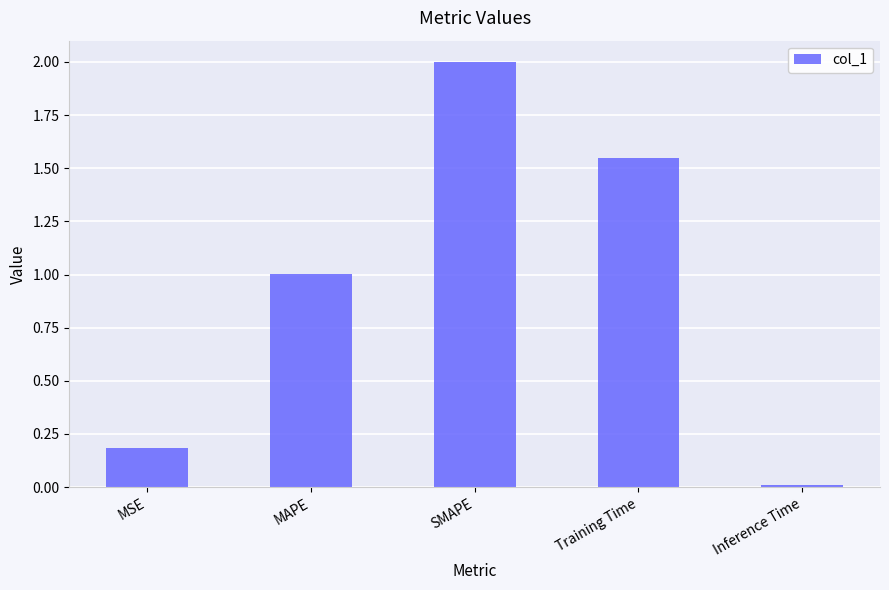

How many series are shown in this chart?

1